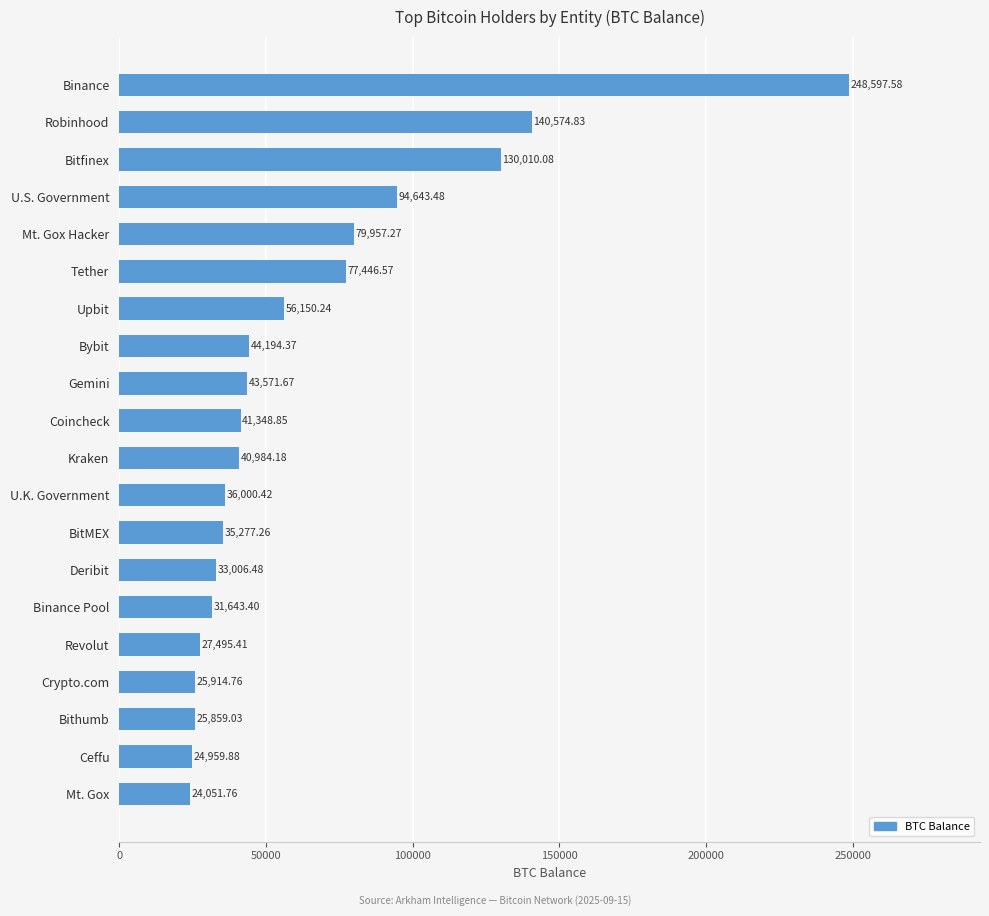

List the labels in order of value, smallest first.

Mt. Gox, Ceffu, Bithumb, Crypto.com, Revolut, Binance Pool, Deribit, BitMEX, U.K. Government, Kraken, Coincheck, Gemini, Bybit, Upbit, Tether, Mt. Gox Hacker, U.S. Government, Bitfinex, Robinhood, Binance